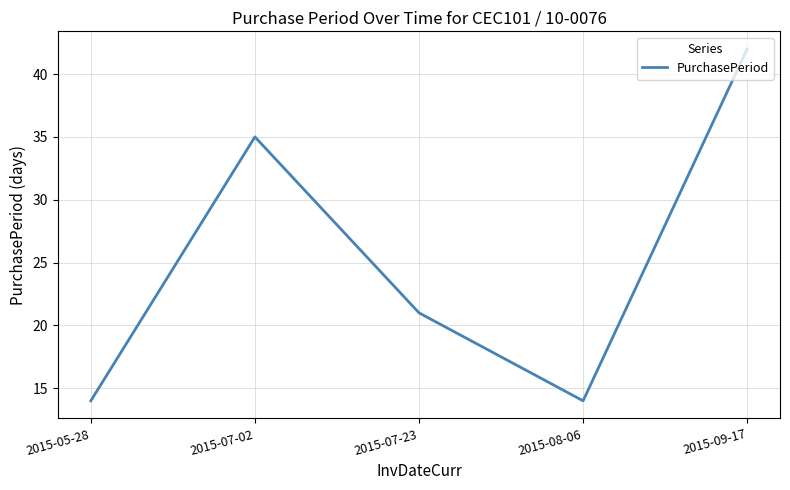

Reading right to left, extract all data points from this chart.

2015-09-17=42	2015-08-06=14	2015-07-23=21	2015-07-02=35	2015-05-28=14